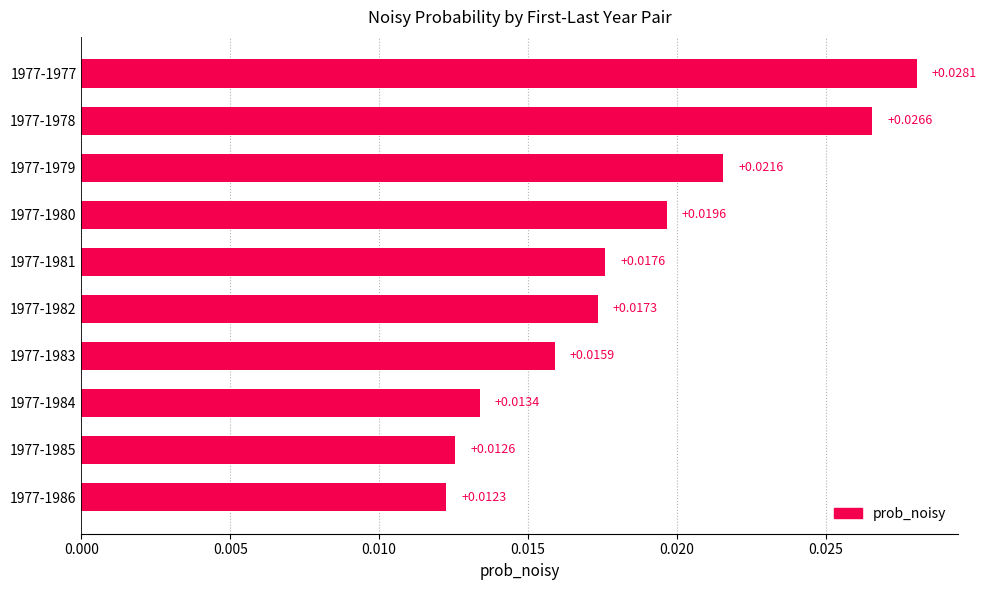

Rank the categories by value from highest to lowest.

1977-1977, 1977-1978, 1977-1979, 1977-1980, 1977-1981, 1977-1982, 1977-1983, 1977-1984, 1977-1985, 1977-1986